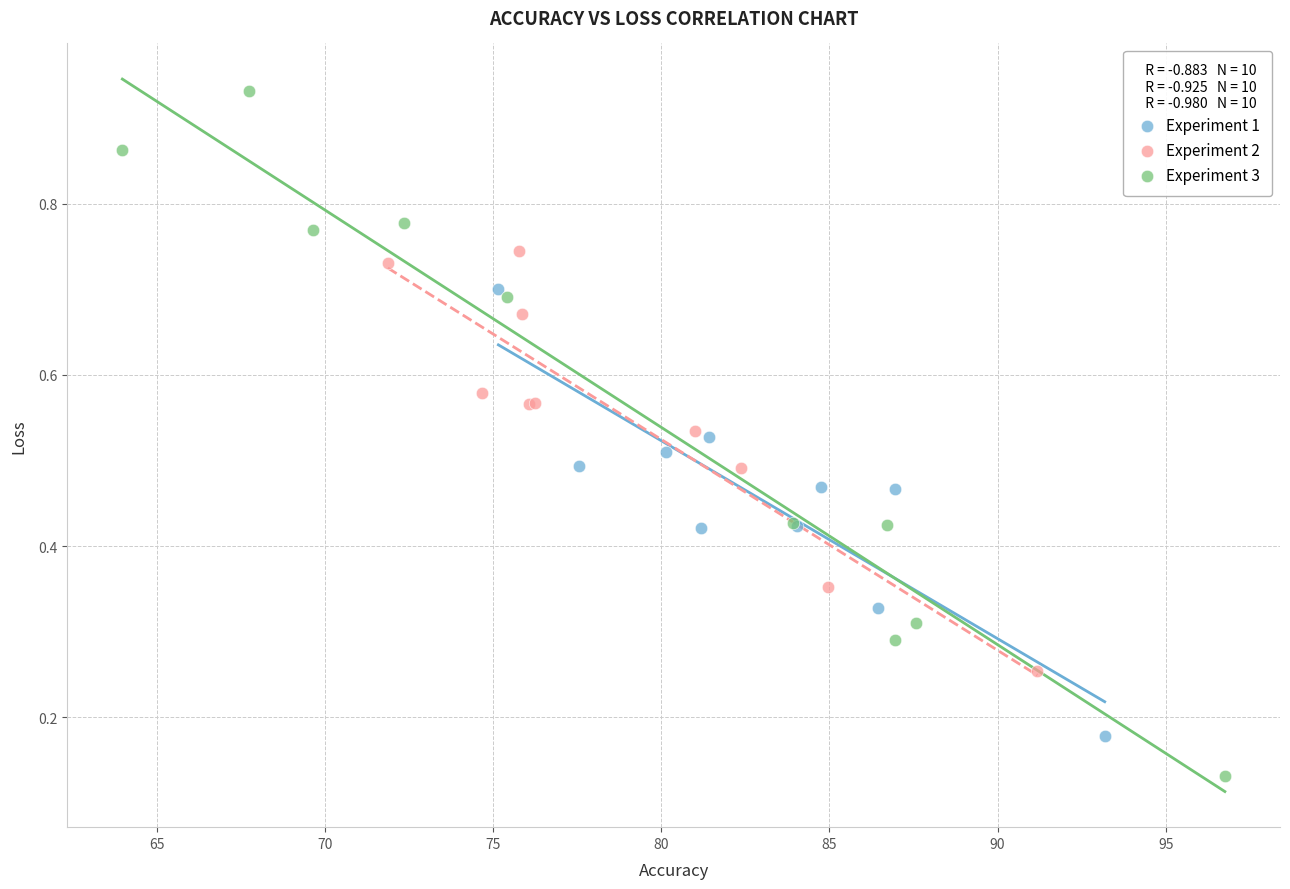

Which series contains the lowest Y value?

Experiment 3